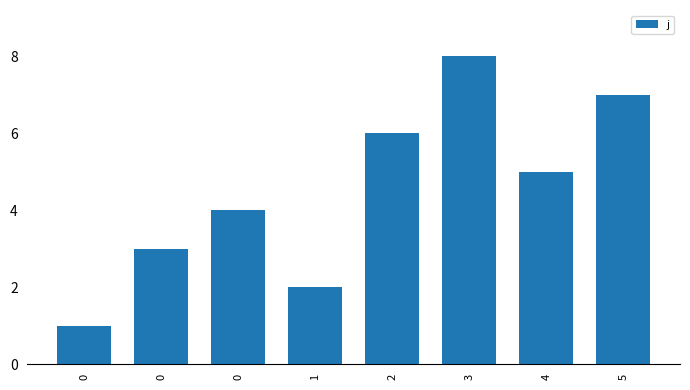

Count the number of data series in this chart.

1